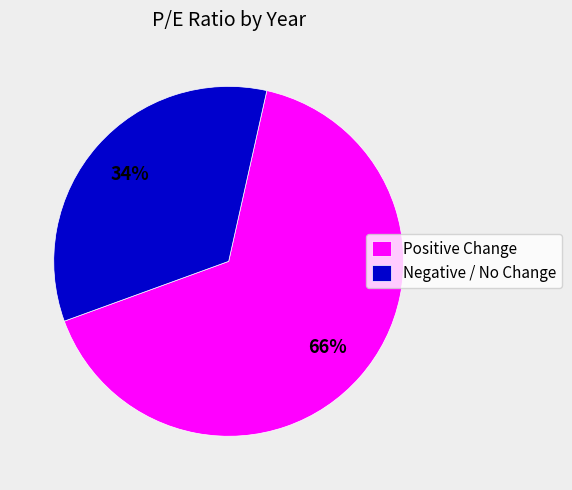

Which category has the biggest portion of the pie?

Positive Change